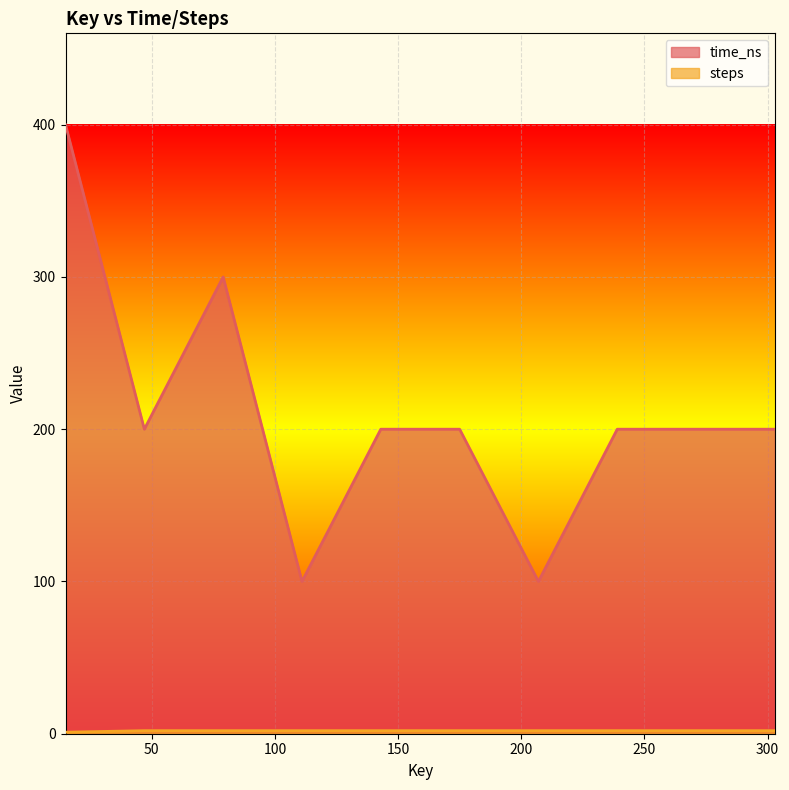

Between 15 and 175, which series saw the biggest shift?

time_ns